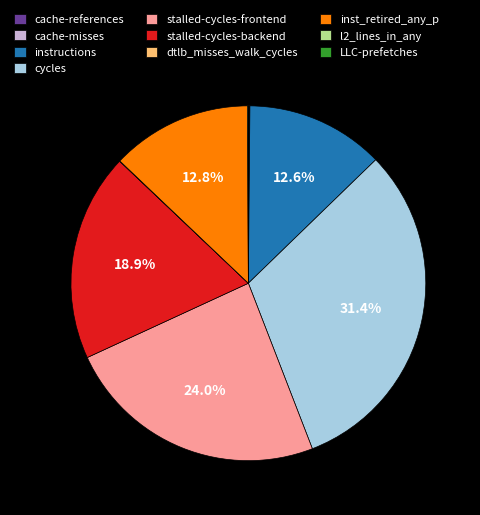

Which category has the biggest portion of the pie?

cycles